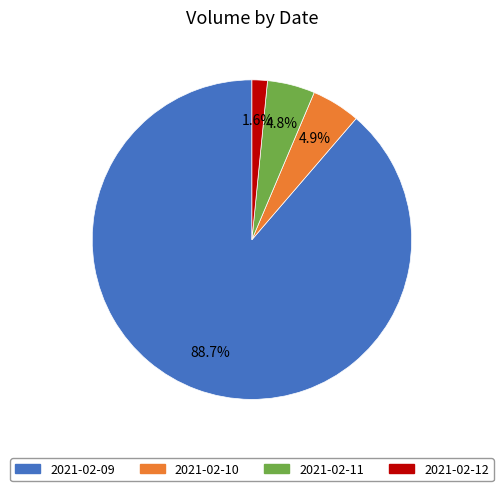

Which slice is the smallest?

2021-02-12